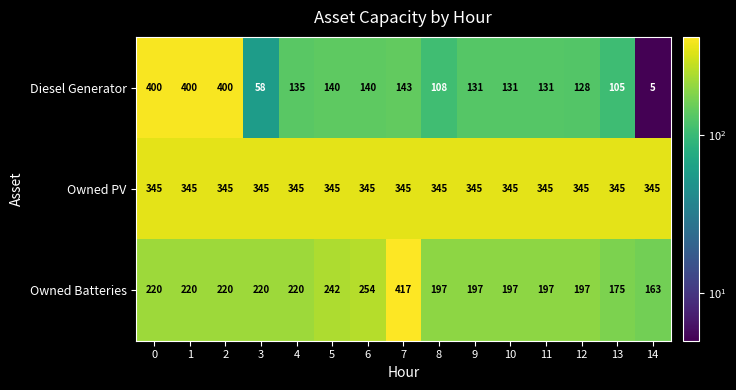

Rank the series by their maximum value, from lowest to highest.

Owned PV, Diesel Generator, Owned Batteries